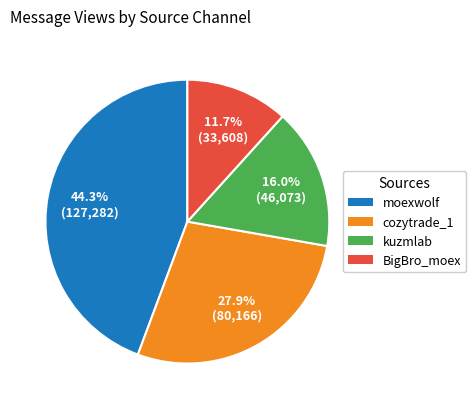

How many slices are in this pie chart?

4